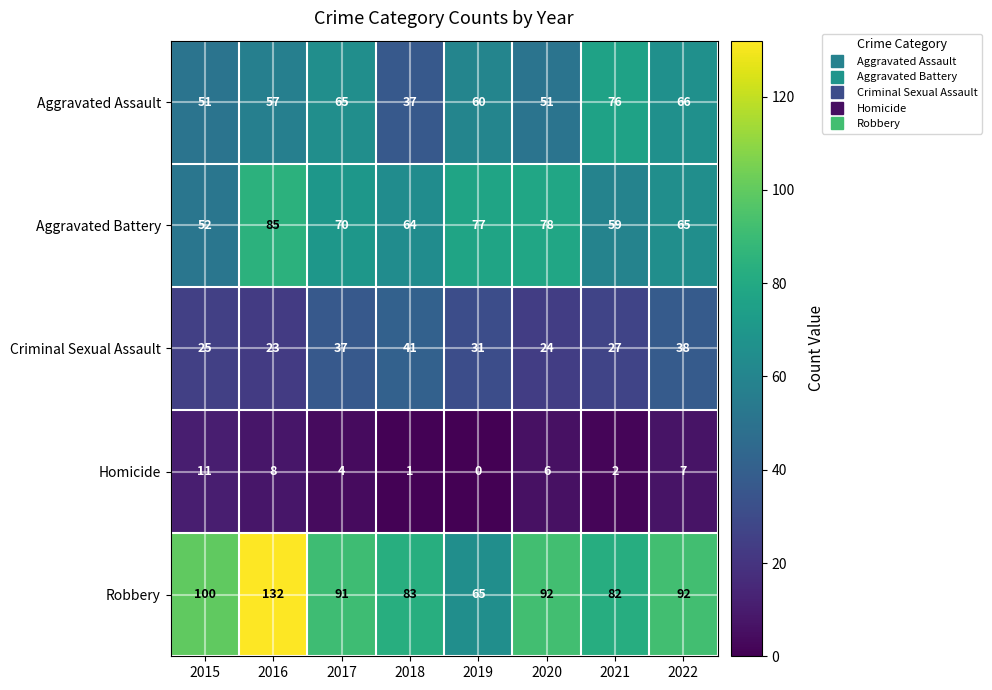

What is the difference between the Robbery values at 2015 and 2022?

8